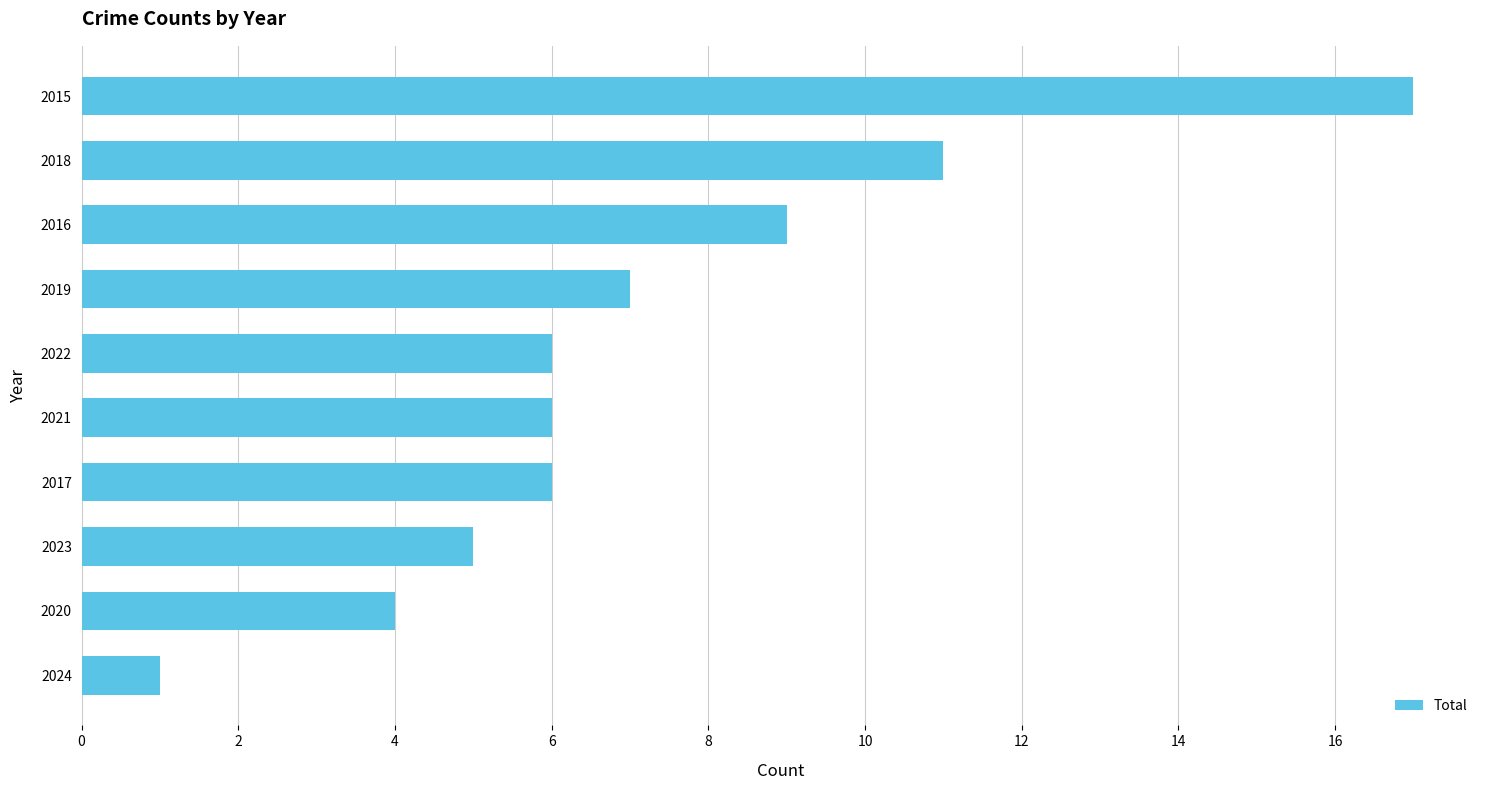

What is the change in value from 2024 to 2017?

+5